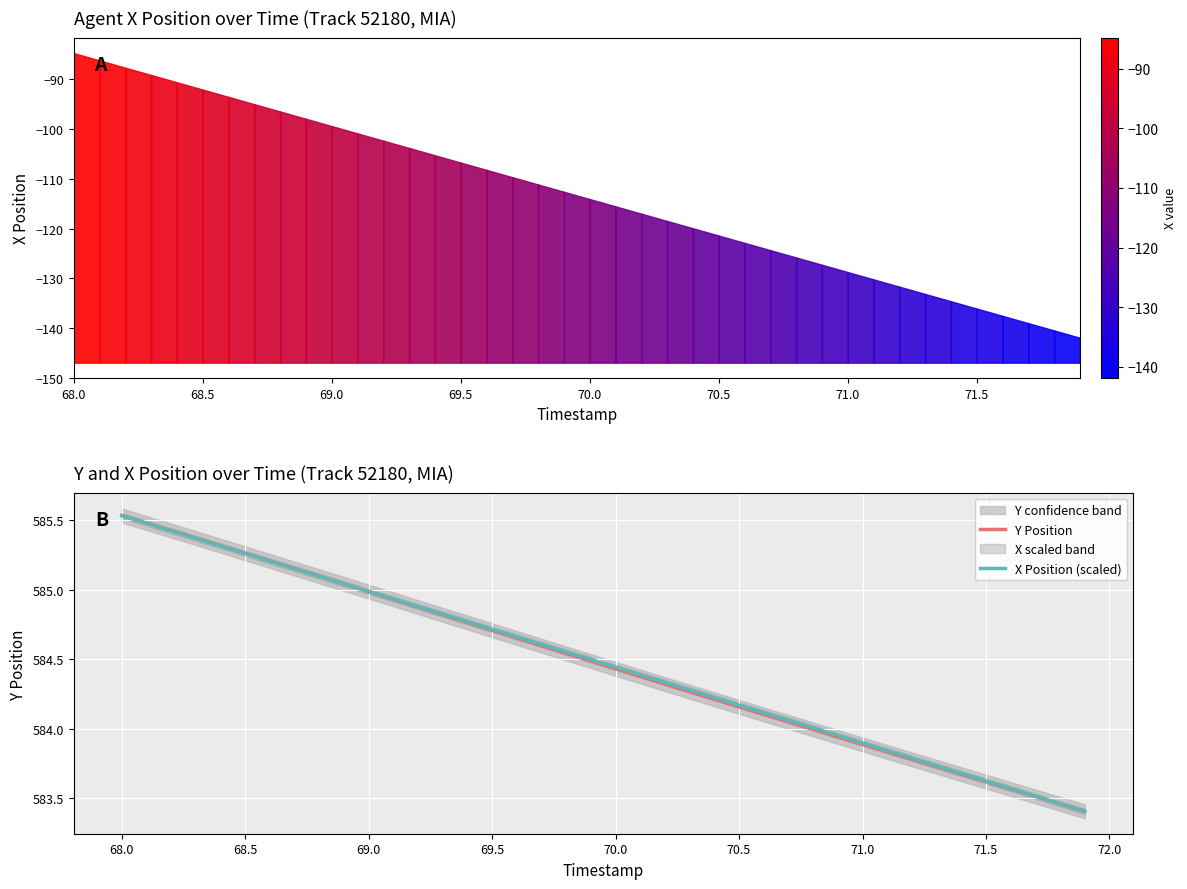

What is the minimum value for Y Position?

583.4